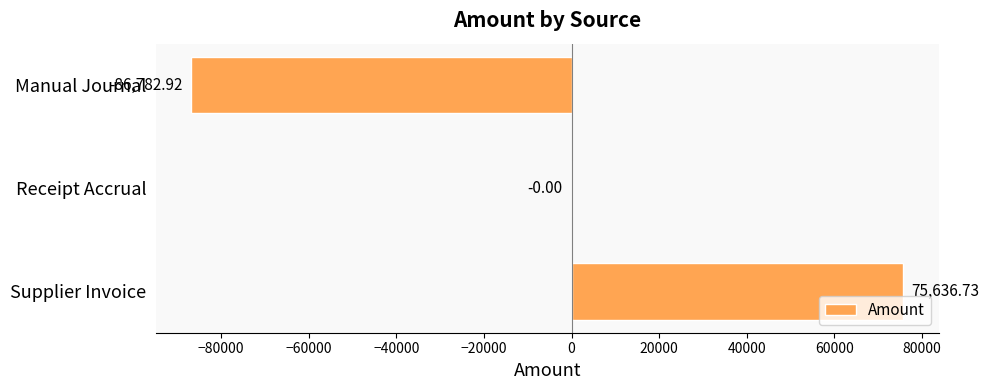

What is the sum of the values at Manual Journal and Receipt Accrual?

-86782.9